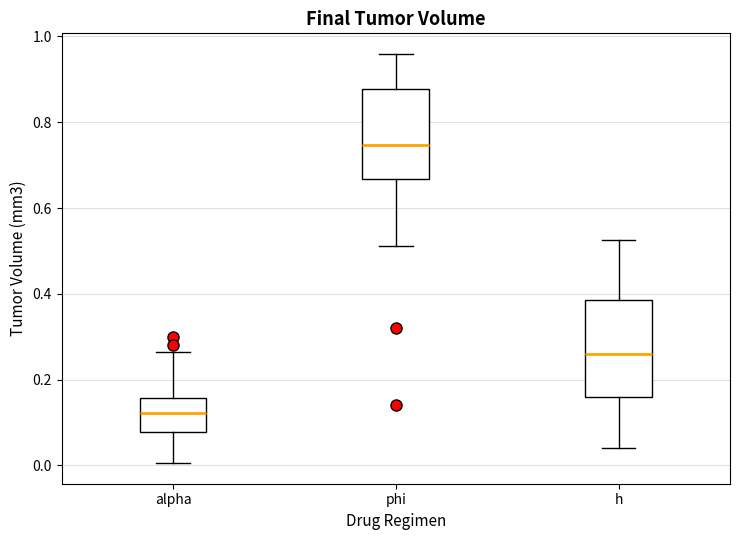

Where does the lower whisker of the box for h end on the y-axis? The values are not printed on the chart, so give them approximately, as read against the axis.

0.04